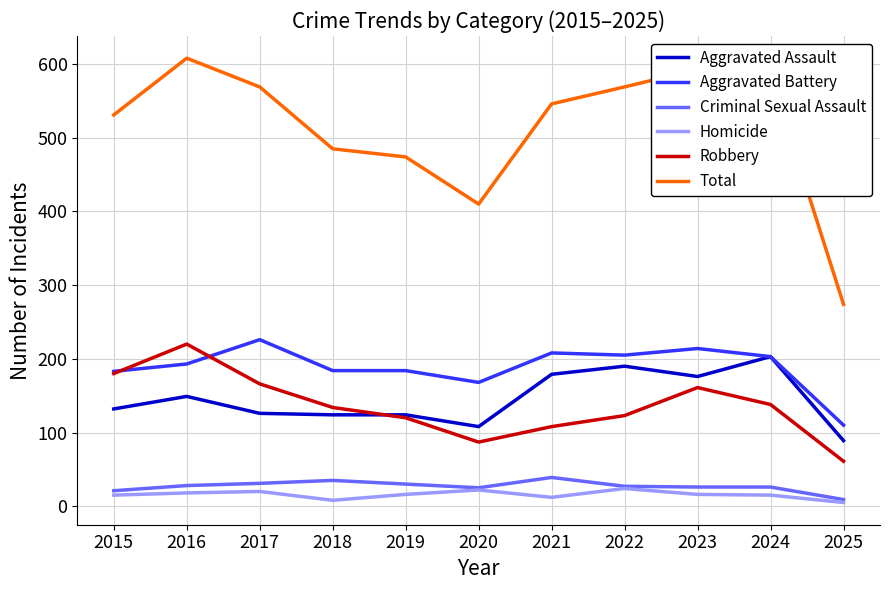

What are all the series names shown in the legend?

Aggravated Assault, Aggravated Battery, Criminal Sexual Assault, Homicide, Robbery, Total